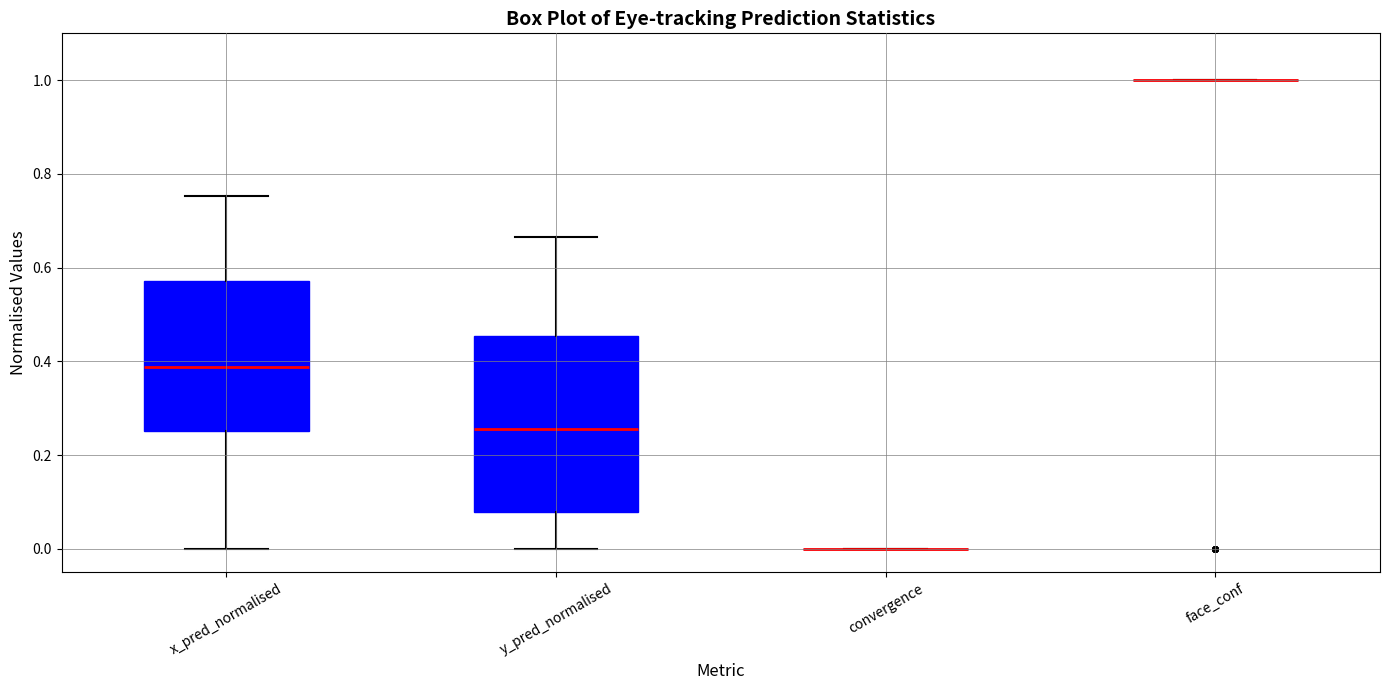

Comparing the boxes themselves (not the whiskers), which one is the tallest?

y_pred_normalised